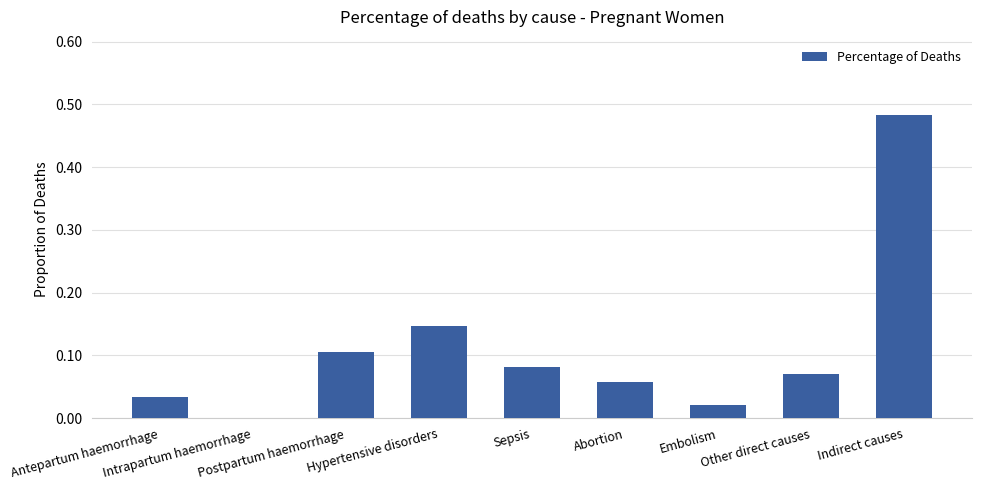

Reading left to right, extract all data points from this chart.

Antepartum haemorrhage=0.0	Intrapartum haemorrhage=0.0	Postpartum haemorrhage=0.1	Hypertensive disorders=0.1	Sepsis=0.1	Abortion=0.1	Embolism=0.0	Other direct causes=0.1	Indirect causes=0.5